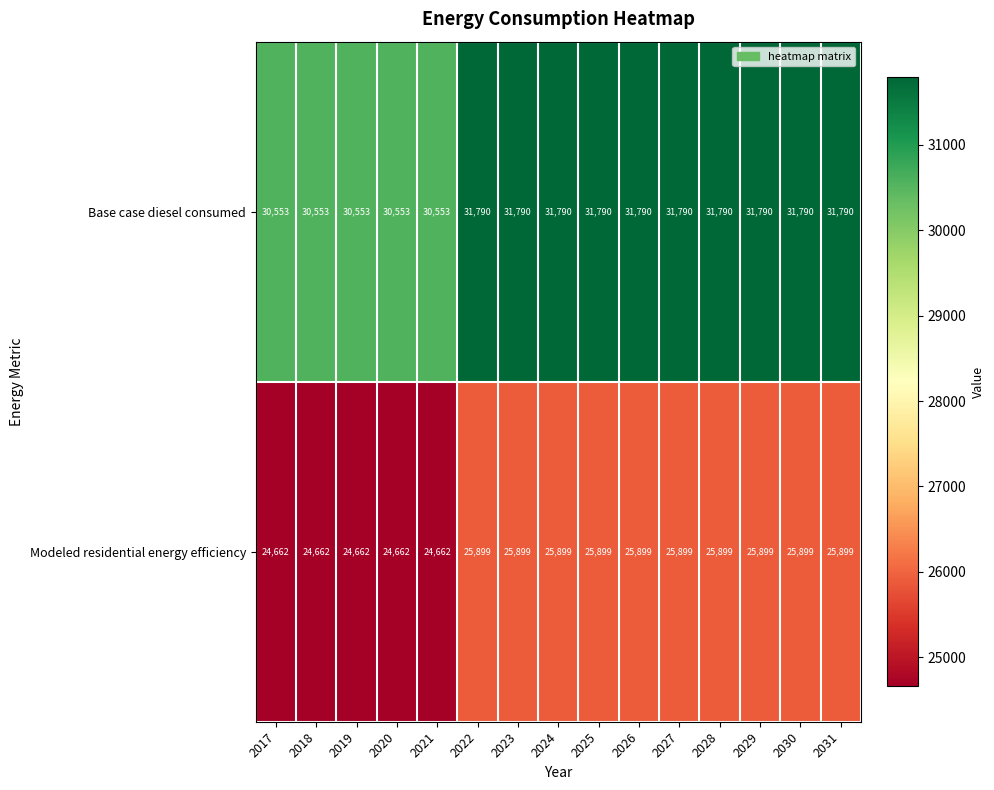

At how many categories does at least one series exceed 27571?

15